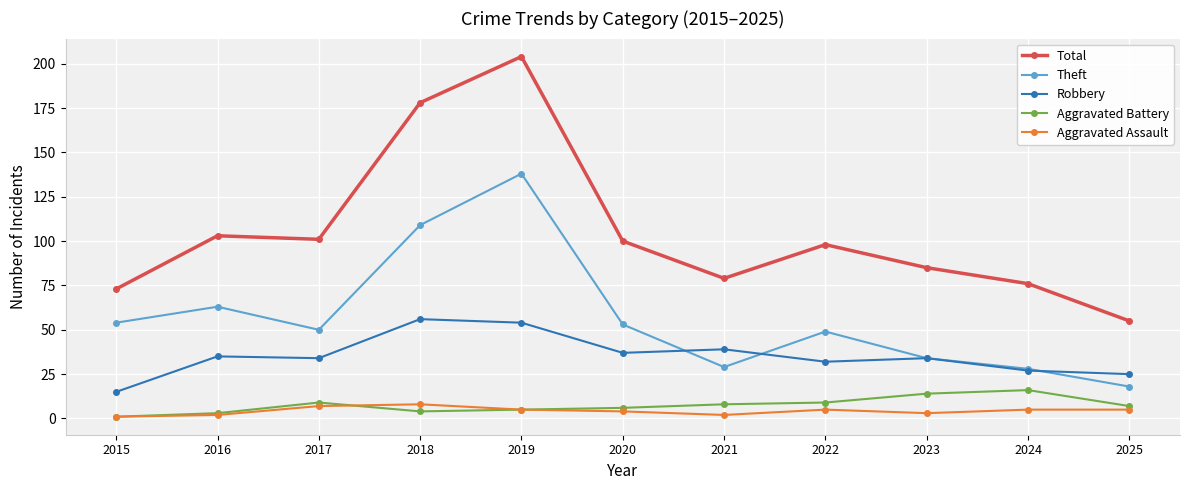

What is the spread (max minus min) of values at 2017?

94